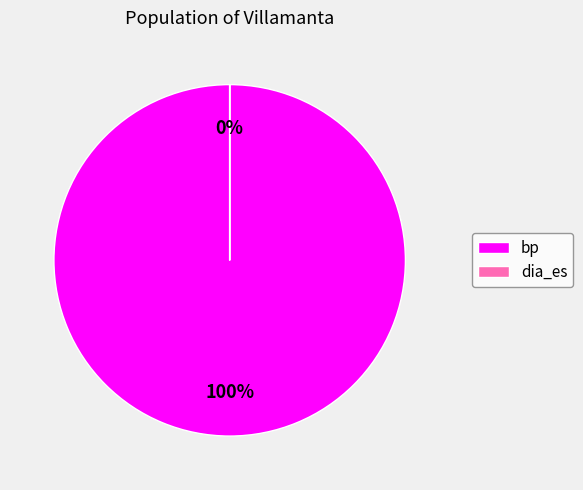

To the nearest percent, what portion does bp represent?

100%